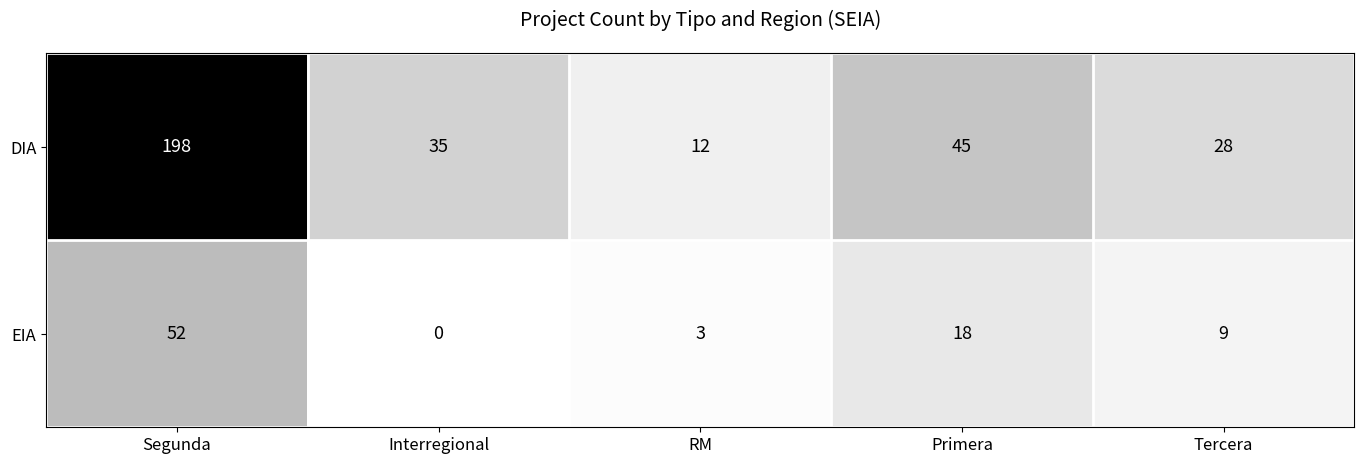

Which label corresponds to the smallest value in the chart?

Interregional